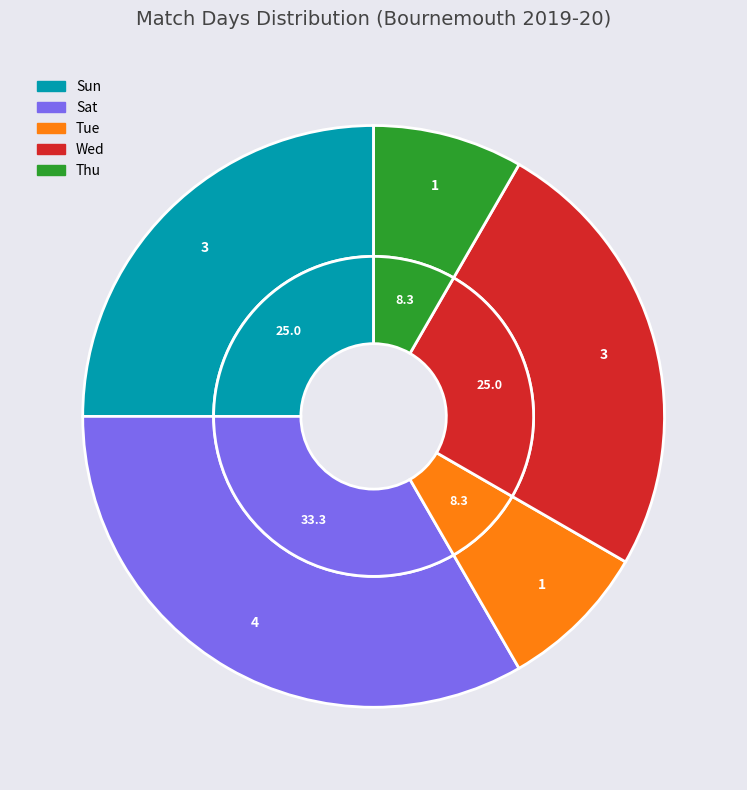

True or false: Sun accounts for 25% of the total.

True